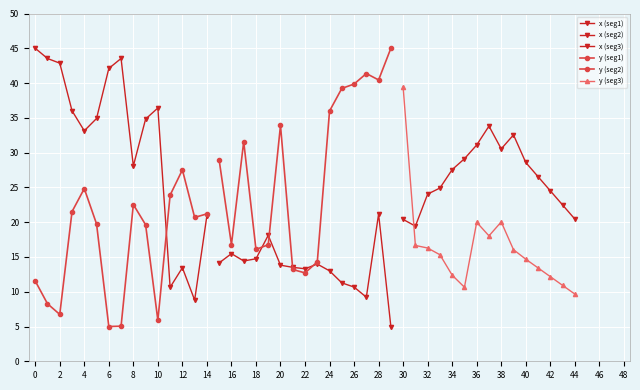

Is it true that y (seg3) equals 8.7 at 22?

False